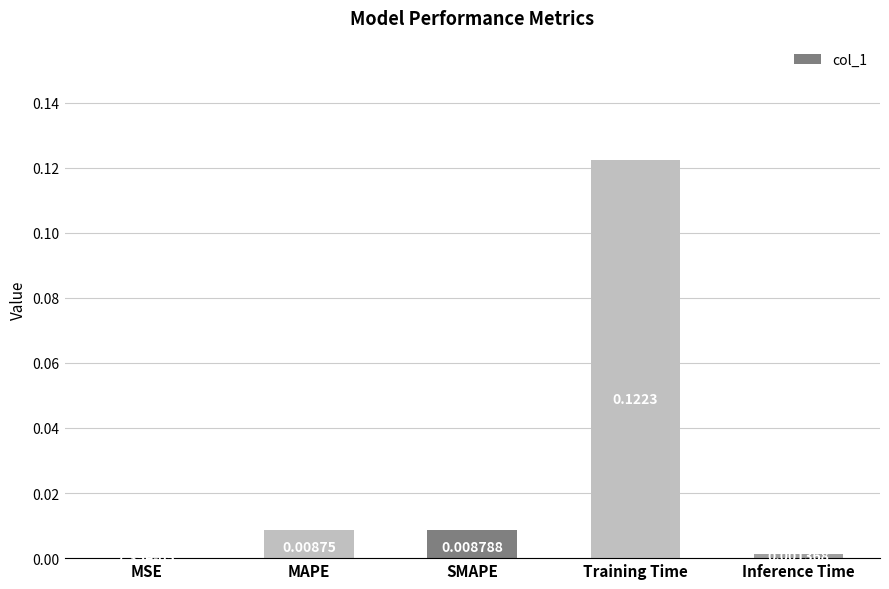

Between MSE and SMAPE, which is larger?

SMAPE